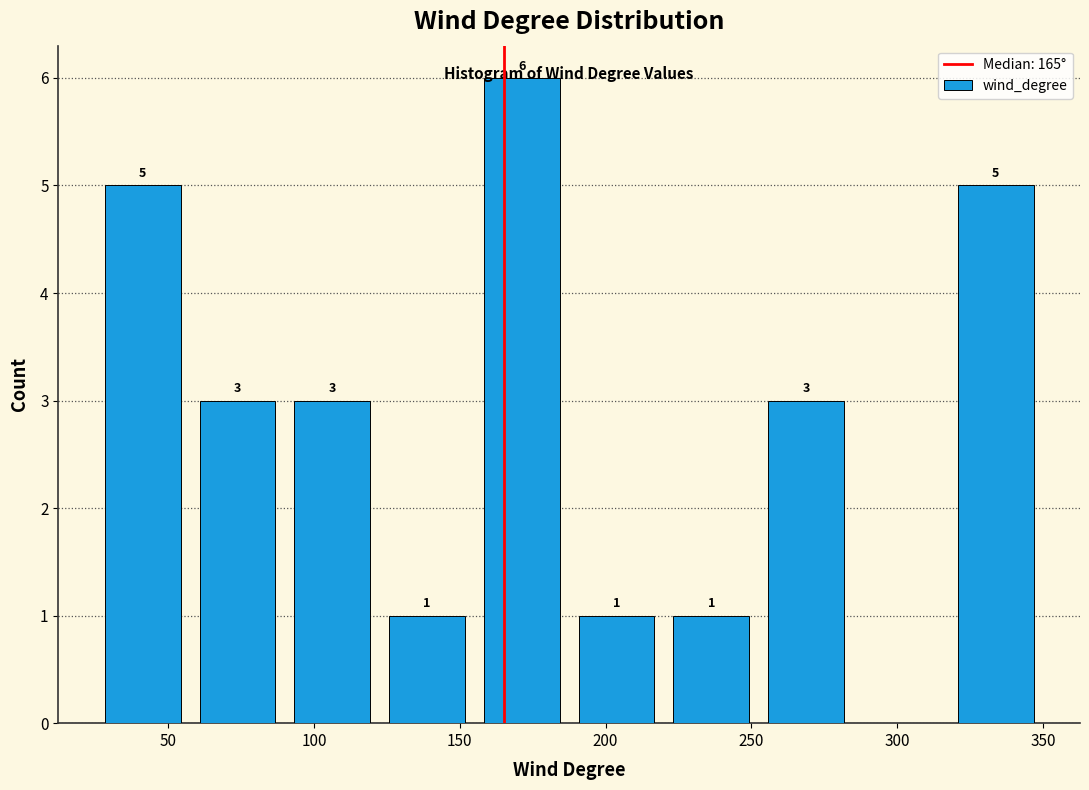

Over which range of the x-axis is the bar tallest?

155.0 to 187.5